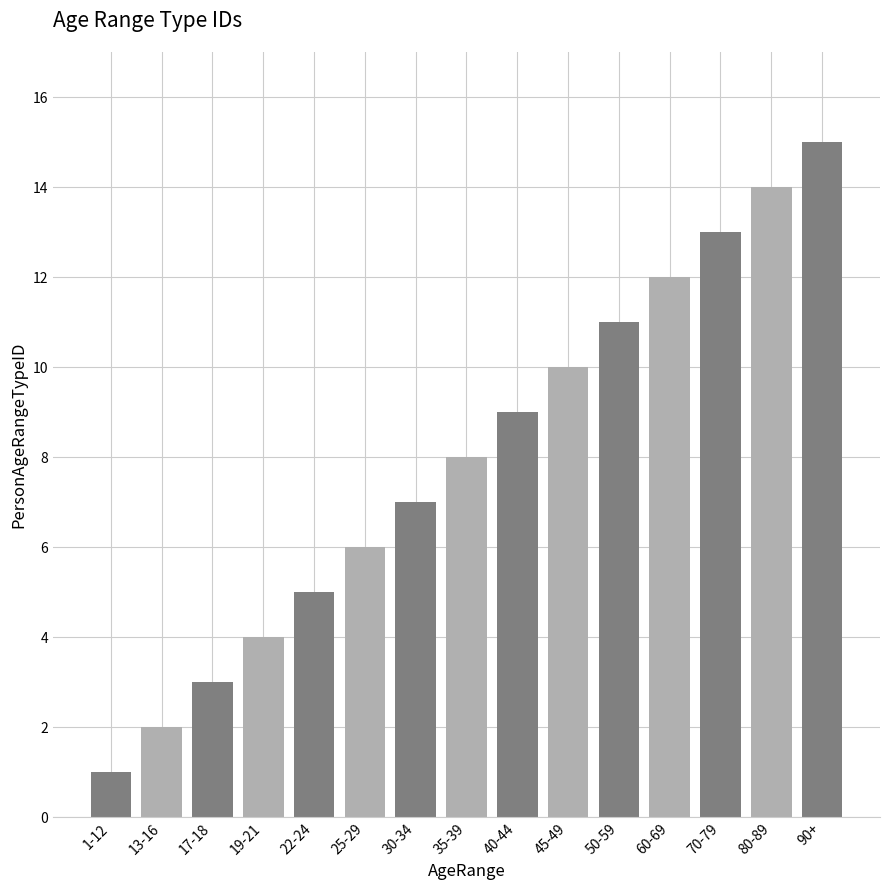

What is the value of the 9th bar from the left?

9